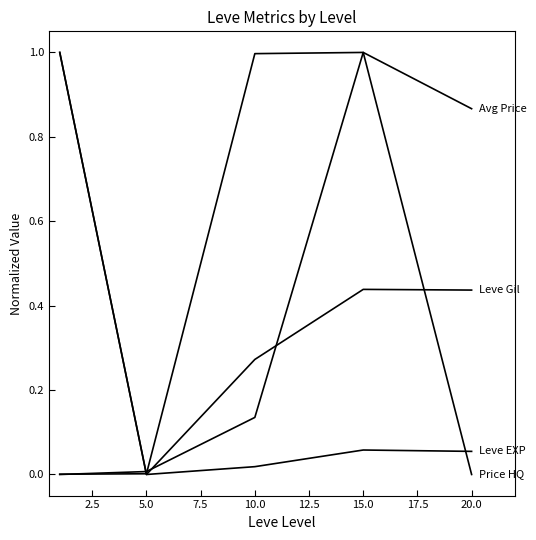

What is the greatest value displayed?

1.0